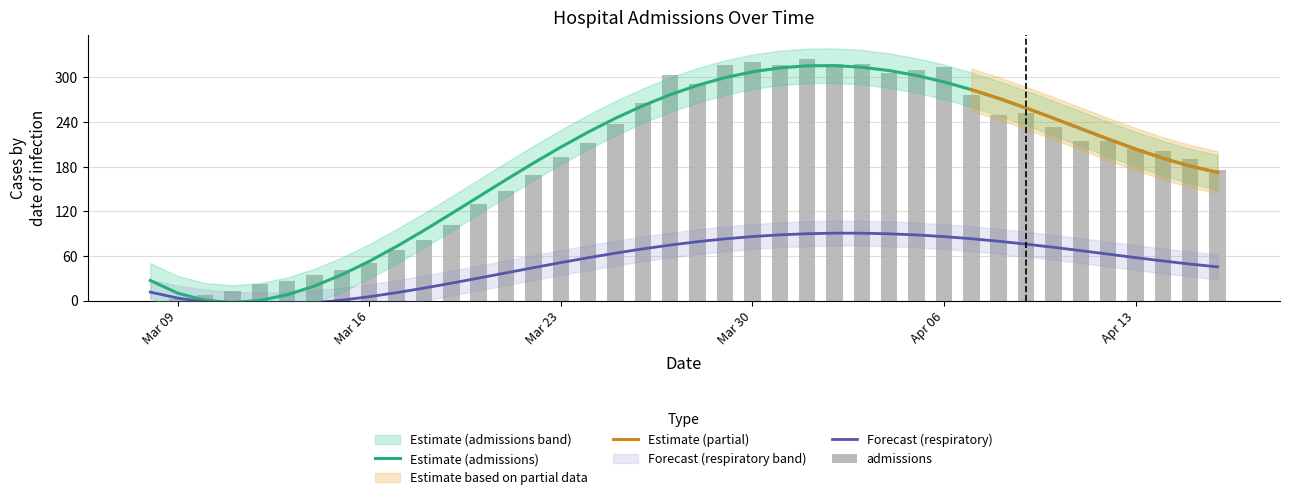

At which category is the sum across all series the highest?

2020-04-01